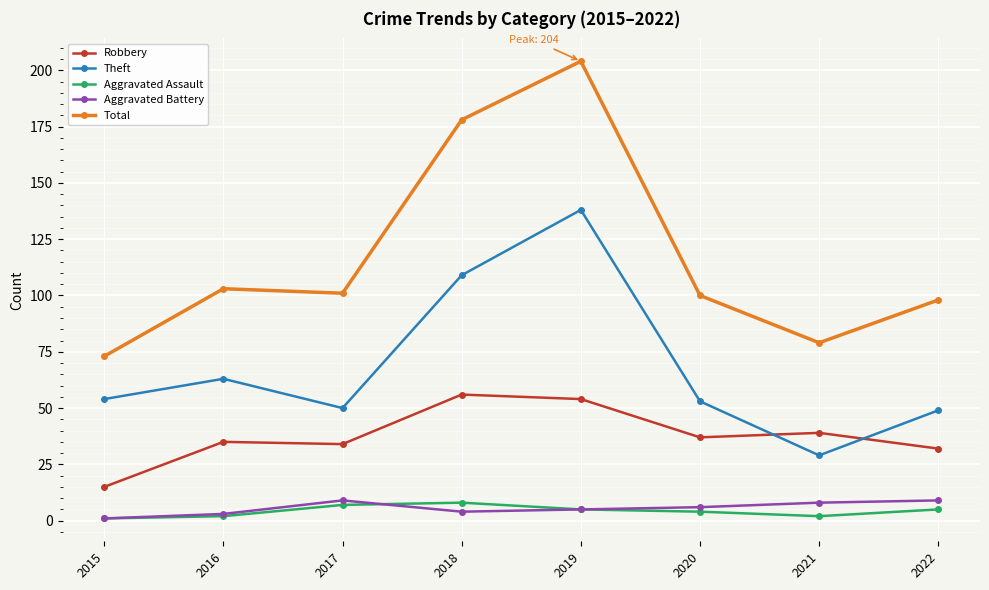

True or false: Robbery has a value of 37 at 2020.

True